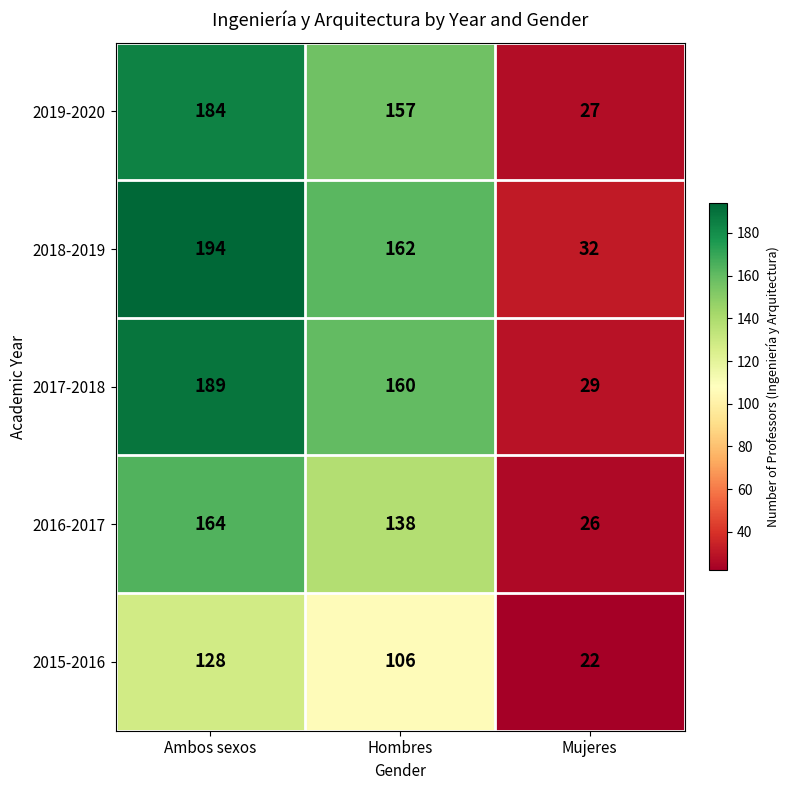

List the series in order of their peak value, highest first.

2018-2019, 2017-2018, 2019-2020, 2016-2017, 2015-2016